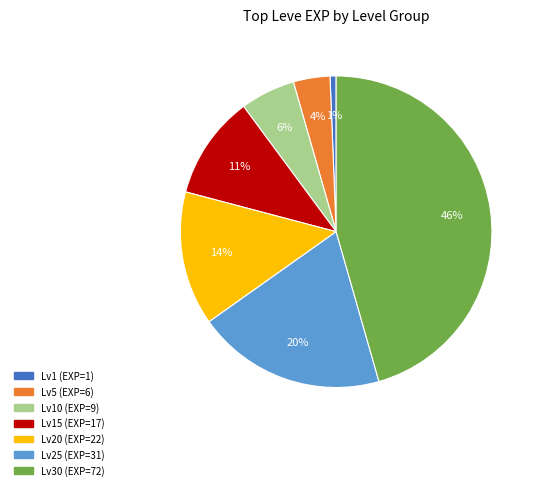

Does any single category account for the majority?

No